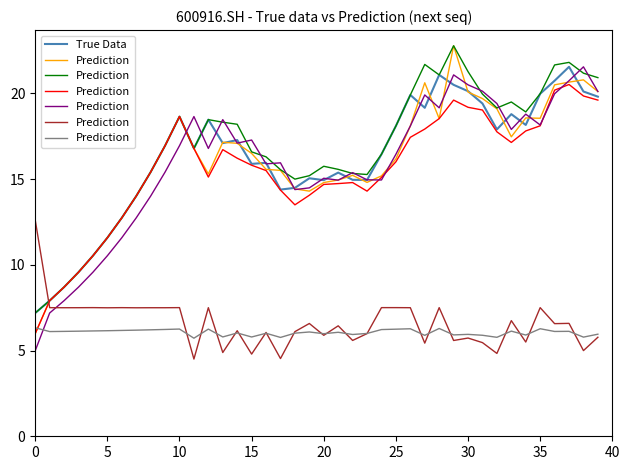

The True Data series shows 18.6 at 10. True or false?

True